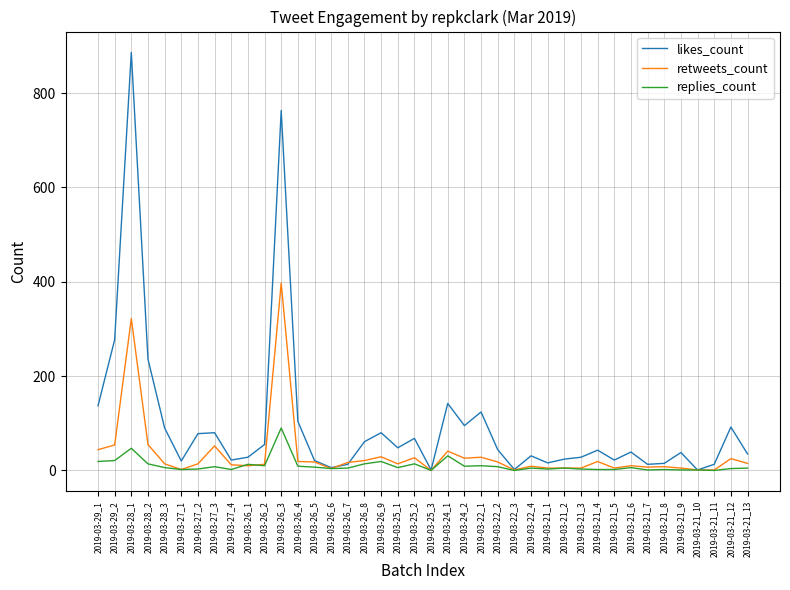

At how many categories does at least one series exceed 255?

3